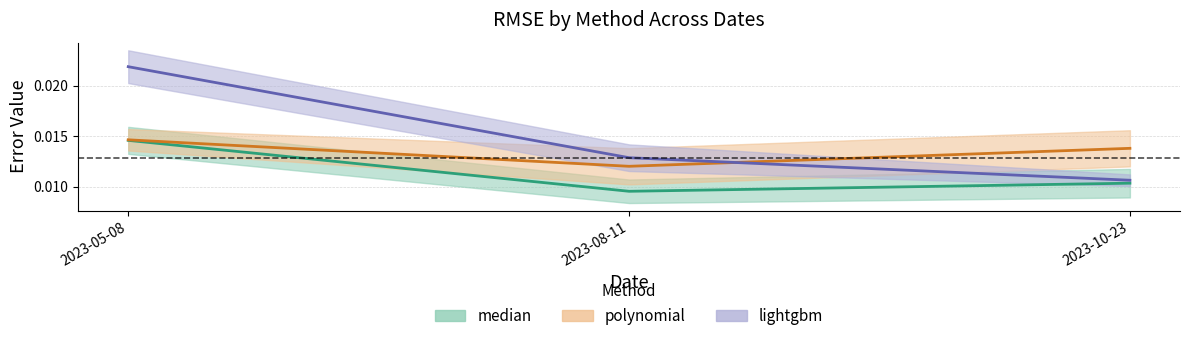

How many lines are shown in the chart?

3